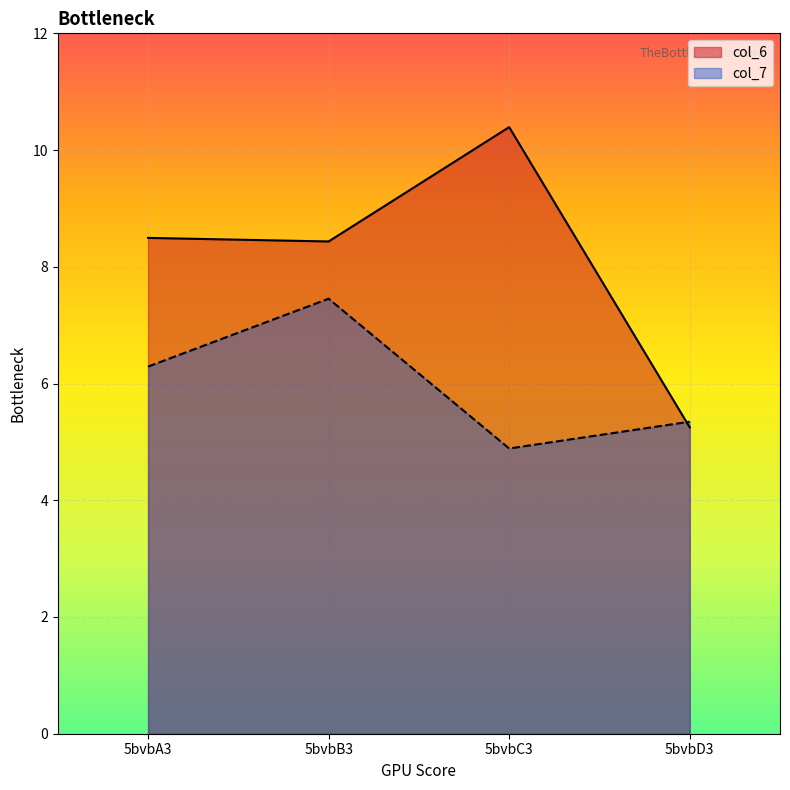

Rank the series at 5bvbC3 from highest to lowest value.

col_6, col_7